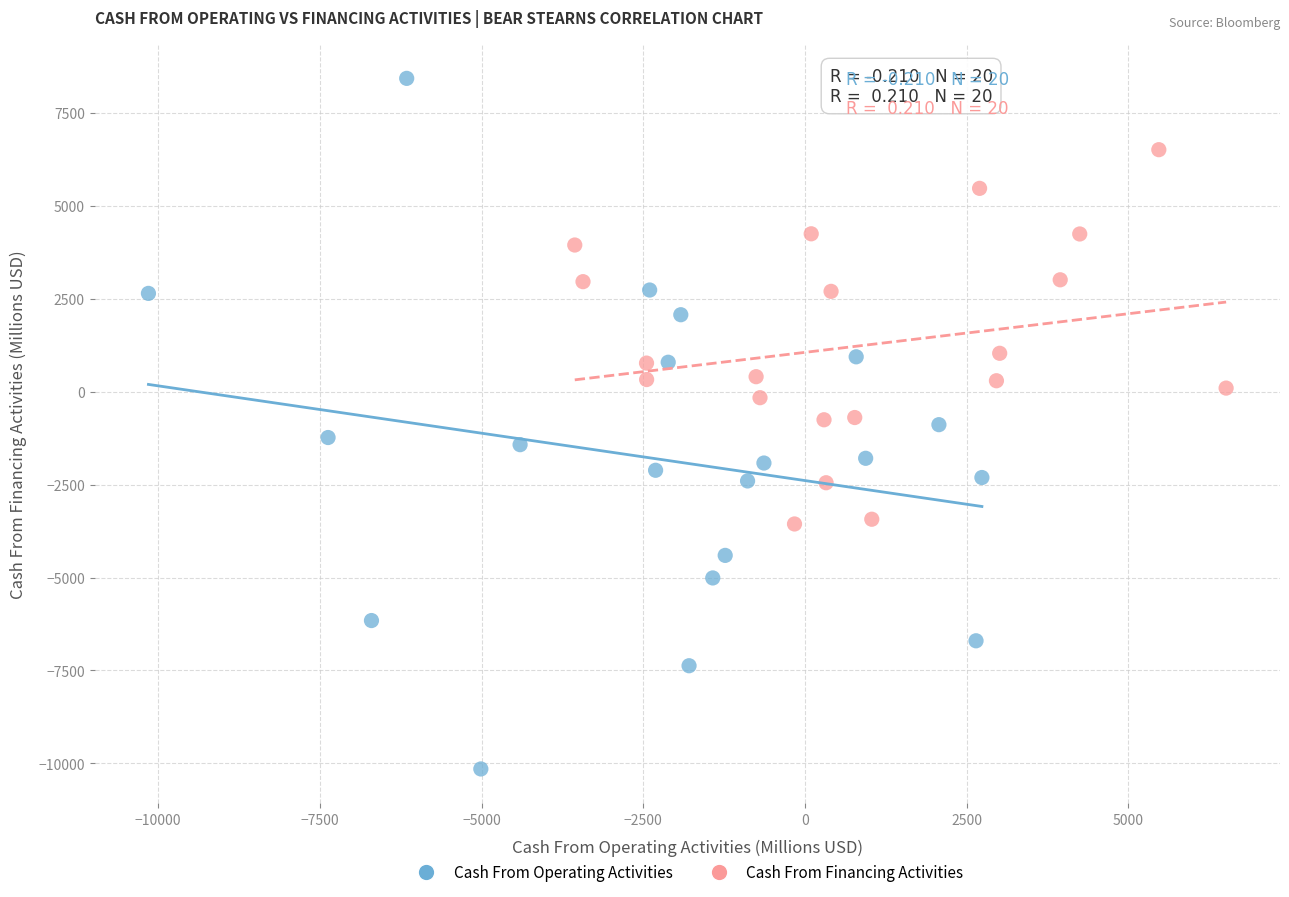

Which series has the widest spread of Y values?

Cash From Operating Activities